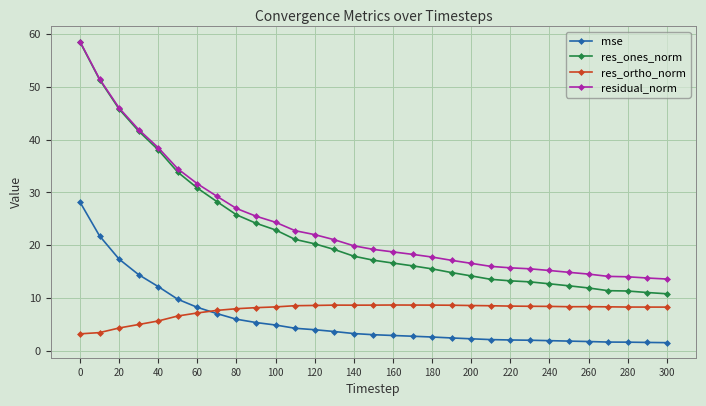

What is the difference between the maximum and minimum values in the residual_norm series?

45.0